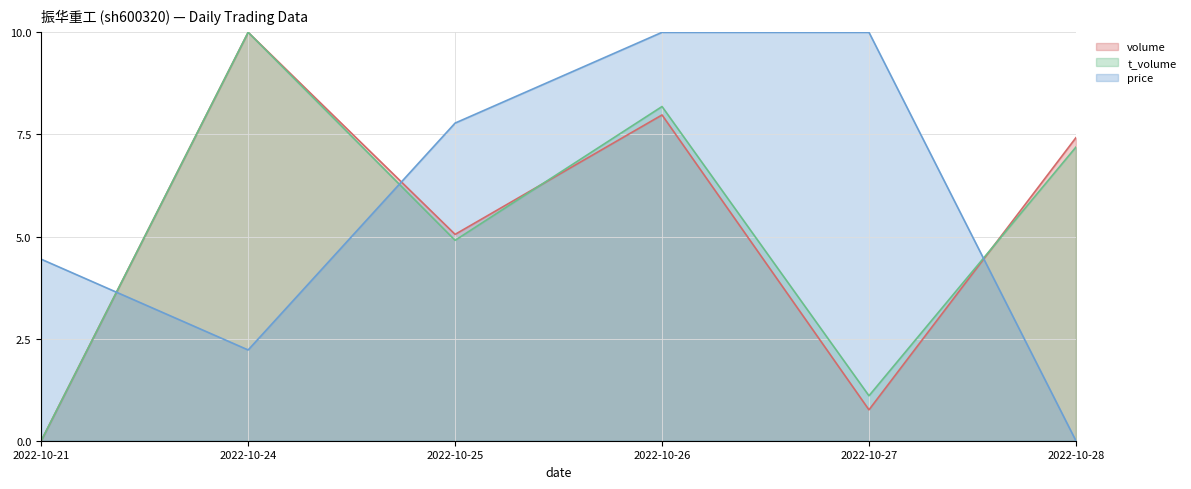

Which series ends up on top after the final intersection of volume and t_volume?

volume